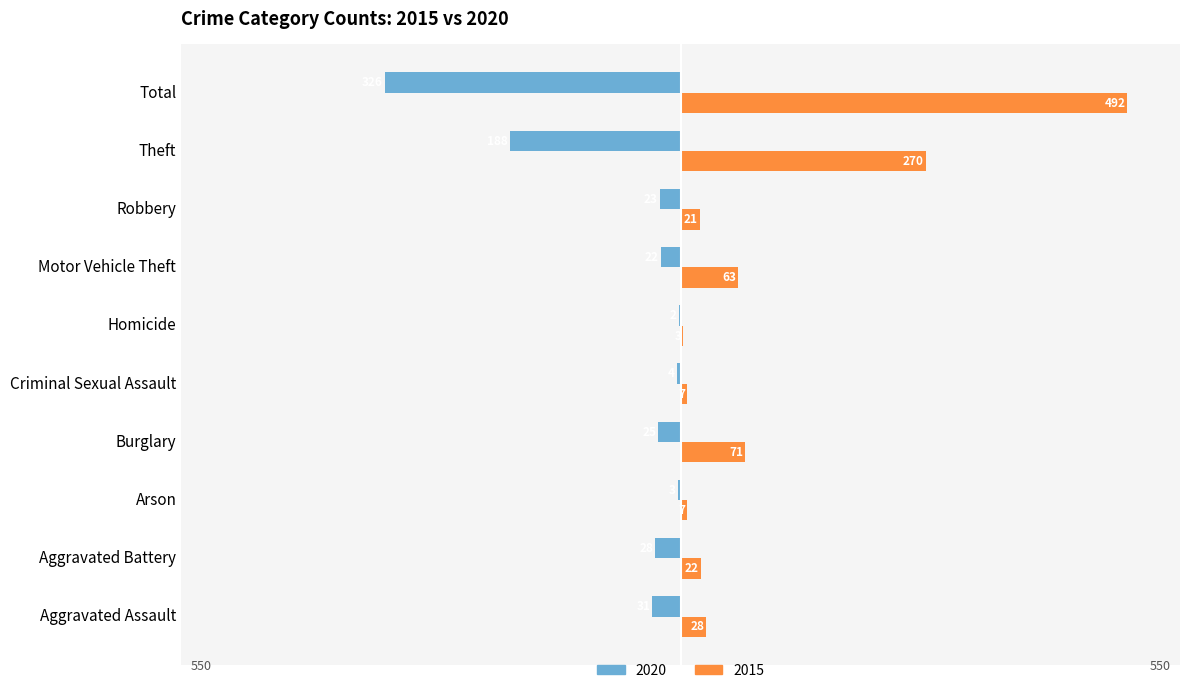

Where is 2015 nearest to the value 247?

Theft